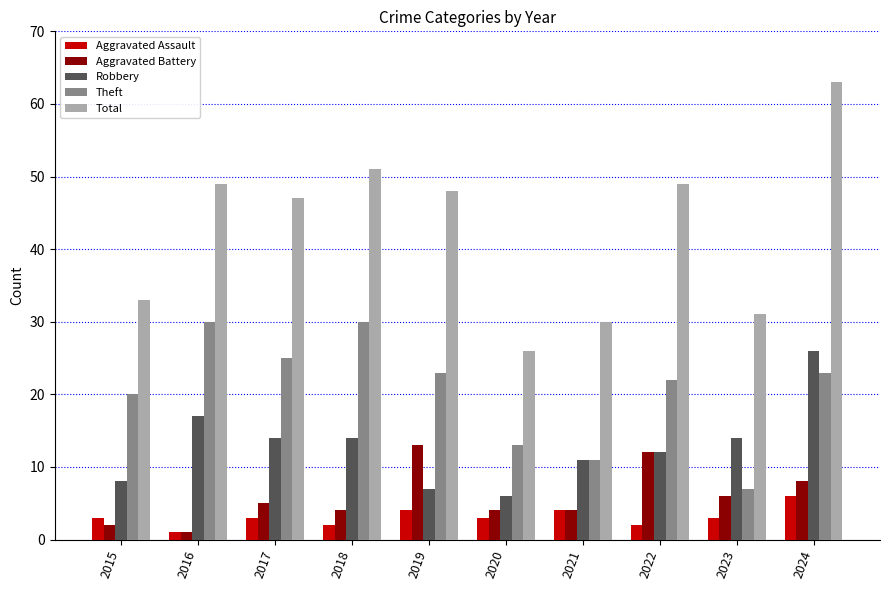

What is the difference between the highest and lowest values at 2023?

28